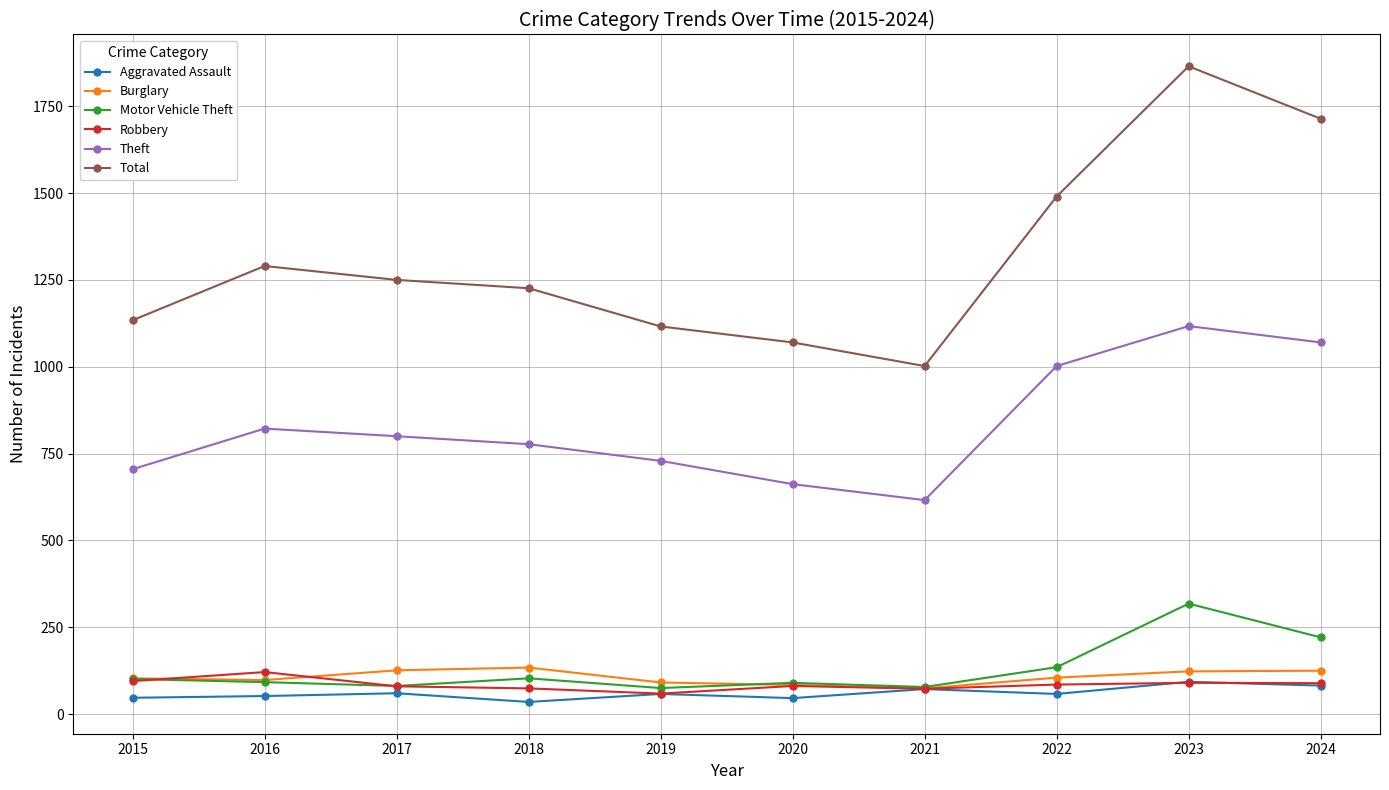

What is the value of the Total point at the 7th from the left?

1002